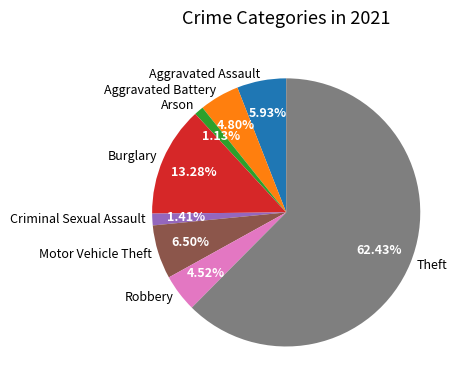

Between Robbery and Aggravated Assault, which is larger?

Aggravated Assault